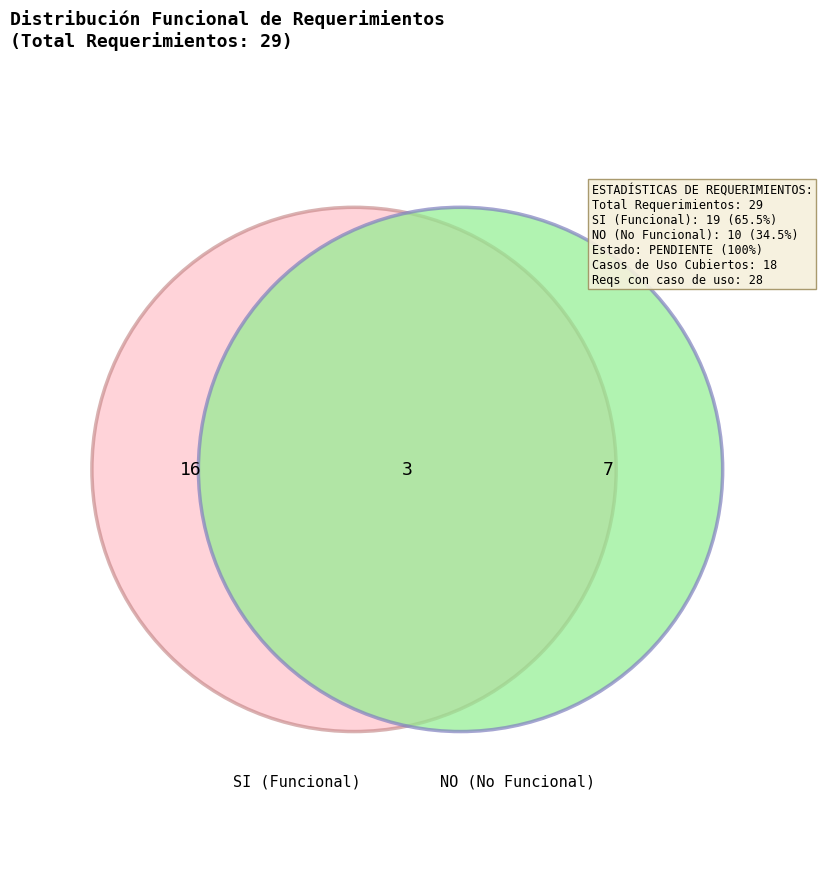

How many slices are in this pie chart?

2